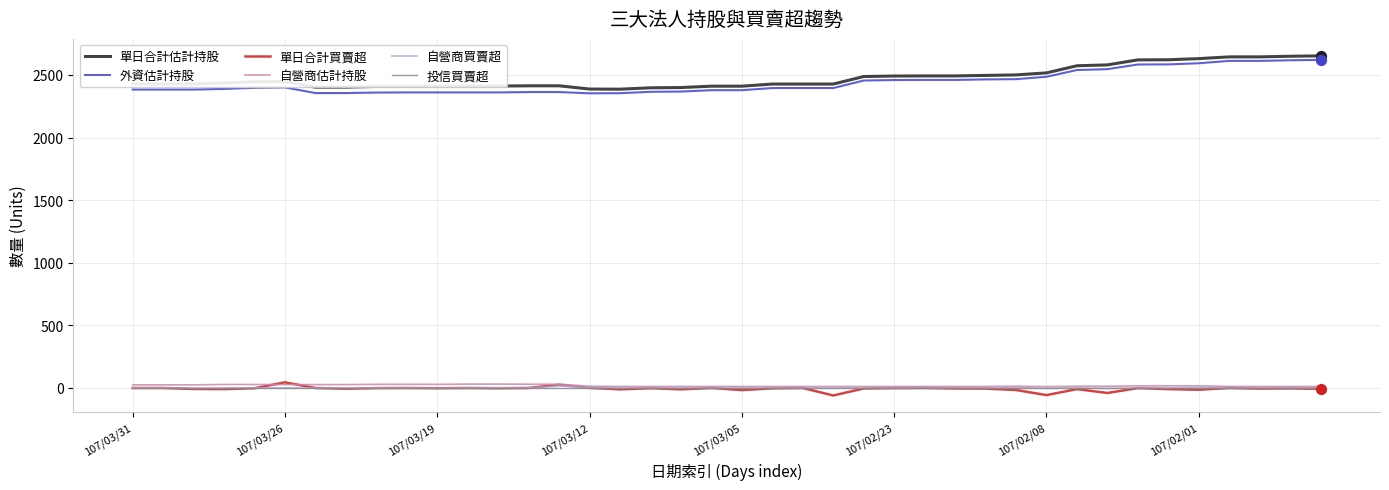

True or false: 自營商買賣超 and 單日合計估計持股 intersect in this chart.

False